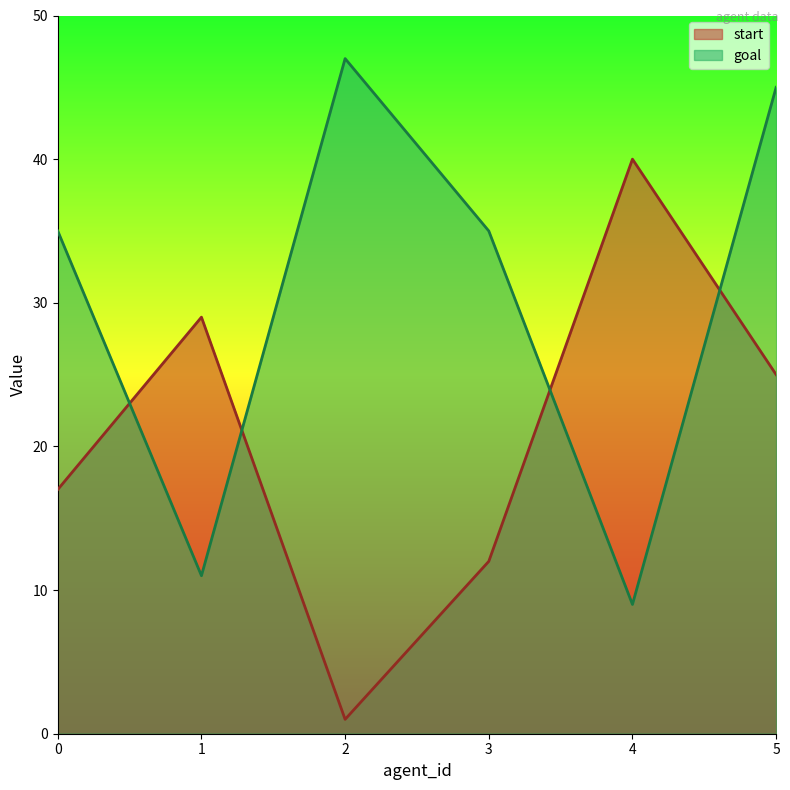

Which label corresponds to the largest value in the chart?

2